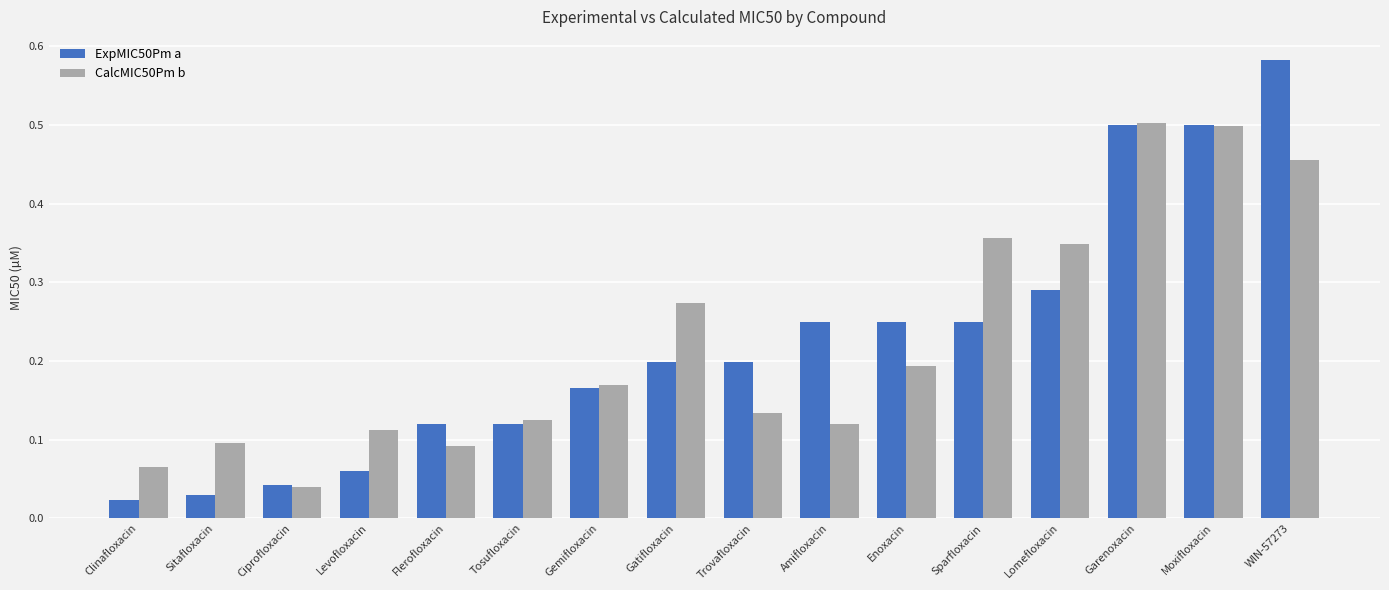

What is the sum of all CalcMIC50Pm b values?

3.6